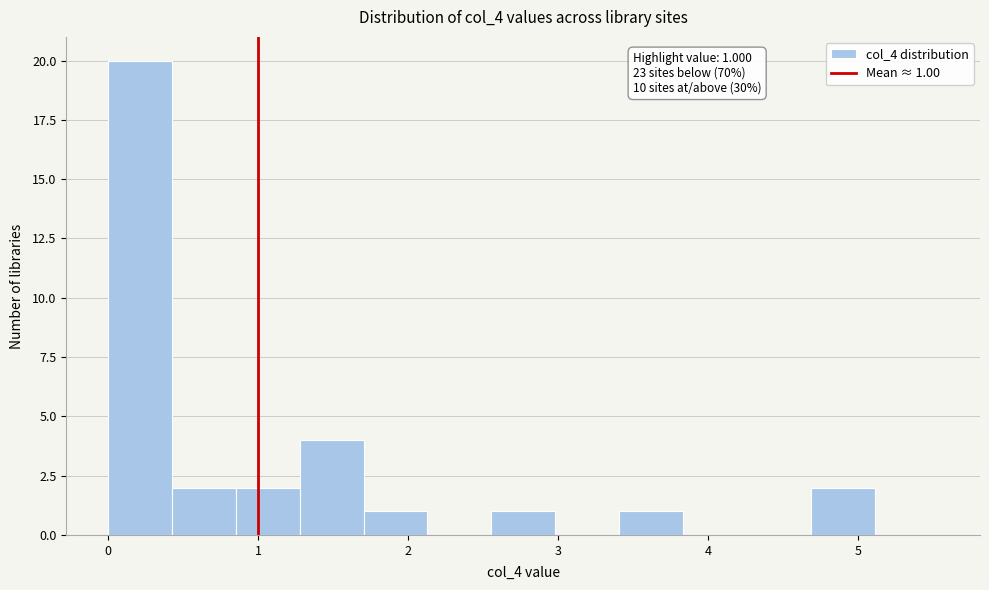

Which range on the x-axis has the tallest bar?

0.0 to 0.4